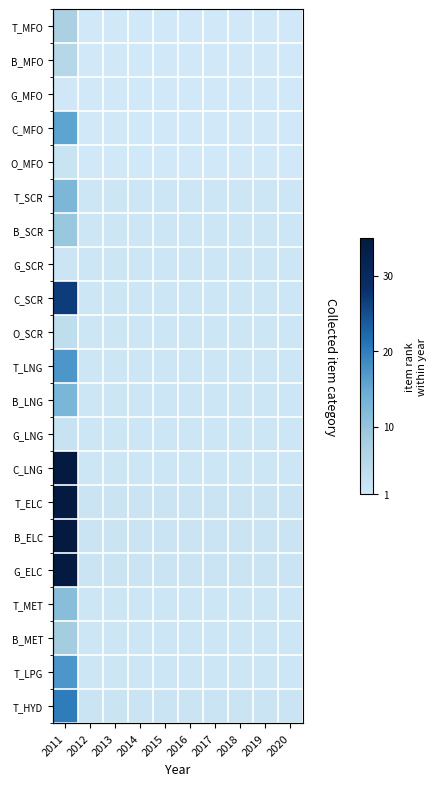

What is the total value across all series at 2019?

31.0